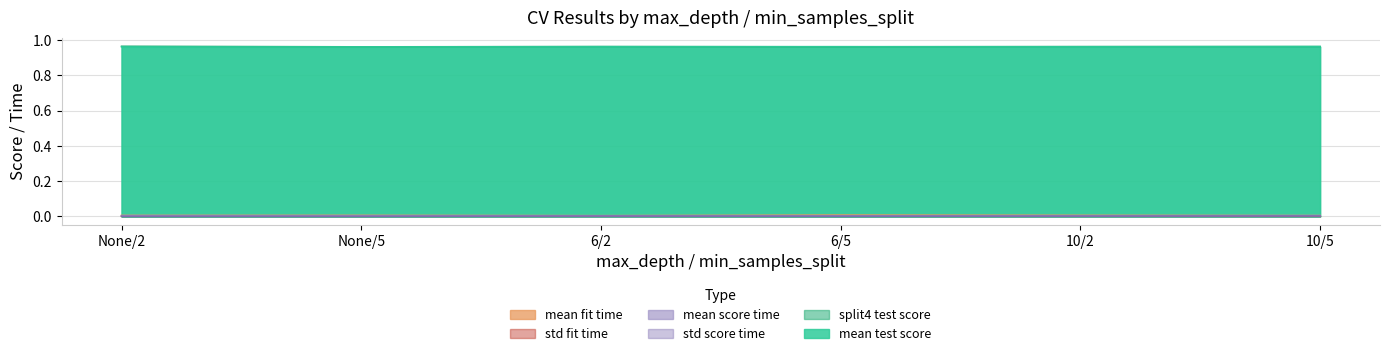

Which label corresponds to the smallest value in the chart?

None/2